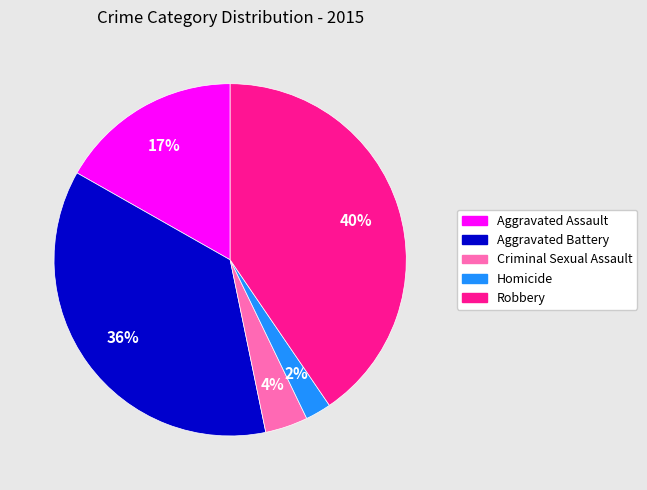

Rank the categories by value from lowest to highest.

Homicide, Criminal Sexual Assault, Aggravated Assault, Aggravated Battery, Robbery